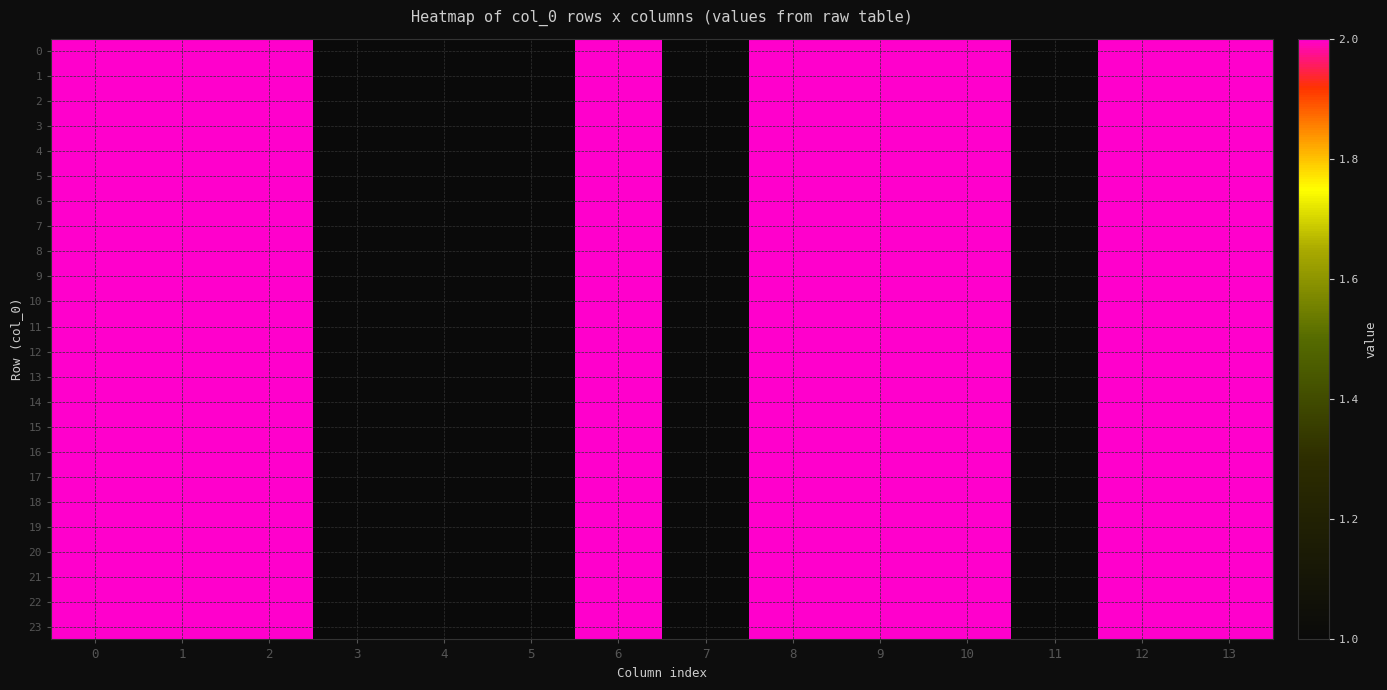

Reading left to right, extract all data points from this chart.

0: 0=2	1=2	2=2	3=1	4=1	5=1	6=2	7=1	8=2	9=2	10=2	11=1	12=2	13=2
1: 0=2	1=2	2=2	3=1	4=1	5=1	6=2	7=1	8=2	9=2	10=2	11=1	12=2	13=2
2: 0=2	1=2	2=2	3=1	4=1	5=1	6=2	7=1	8=2	9=2	10=2	11=1	12=2	13=2
3: 0=2	1=2	2=2	3=1	4=1	5=1	6=2	7=1	8=2	9=2	10=2	11=1	12=2	13=2
4: 0=2	1=2	2=2	3=1	4=1	5=1	6=2	7=1	8=2	9=2	10=2	11=1	12=2	13=2
5: 0=2	1=2	2=2	3=1	4=1	5=1	6=2	7=1	8=2	9=2	10=2	11=1	12=2	13=2
6: 0=2	1=2	2=2	3=1	4=1	5=1	6=2	7=1	8=2	9=2	10=2	11=1	12=2	13=2
7: 0=2	1=2	2=2	3=1	4=1	5=1	6=2	7=1	8=2	9=2	10=2	11=1	12=2	13=2
8: 0=2	1=2	2=2	3=1	4=1	5=1	6=2	7=1	8=2	9=2	10=2	11=1	12=2	13=2
9: 0=2	1=2	2=2	3=1	4=1	5=1	6=2	7=1	8=2	9=2	10=2	11=1	12=2	13=2
10: 0=2	1=2	2=2	3=1	4=1	5=1	6=2	7=1	8=2	9=2	10=2	11=1	12=2	13=2
11: 0=2	1=2	2=2	3=1	4=1	5=1	6=2	7=1	8=2	9=2	10=2	11=1	12=2	13=2
12: 0=2	1=2	2=2	3=1	4=1	5=1	6=2	7=1	8=2	9=2	10=2	11=1	12=2	13=2
13: 0=2	1=2	2=2	3=1	4=1	5=1	6=2	7=1	8=2	9=2	10=2	11=1	12=2	13=2
14: 0=2	1=2	2=2	3=1	4=1	5=1	6=2	7=1	8=2	9=2	10=2	11=1	12=2	13=2
15: 0=2	1=2	2=2	3=1	4=1	5=1	6=2	7=1	8=2	9=2	10=2	11=1	12=2	13=2
16: 0=2	1=2	2=2	3=1	4=1	5=1	6=2	7=1	8=2	9=2	10=2	11=1	12=2	13=2
17: 0=2	1=2	2=2	3=1	4=1	5=1	6=2	7=1	8=2	9=2	10=2	11=1	12=2	13=2
18: 0=2	1=2	2=2	3=1	4=1	5=1	6=2	7=1	8=2	9=2	10=2	11=1	12=2	13=2
19: 0=2	1=2	2=2	3=1	4=1	5=1	6=2	7=1	8=2	9=2	10=2	11=1	12=2	13=2
20: 0=2	1=2	2=2	3=1	4=1	5=1	6=2	7=1	8=2	9=2	10=2	11=1	12=2	13=2
21: 0=2	1=2	2=2	3=1	4=1	5=1	6=2	7=1	8=2	9=2	10=2	11=1	12=2	13=2
22: 0=2	1=2	2=2	3=1	4=1	5=1	6=2	7=1	8=2	9=2	10=2	11=1	12=2	13=2
23: 0=2	1=2	2=2	3=1	4=1	5=1	6=2	7=1	8=2	9=2	10=2	11=1	12=2	13=2